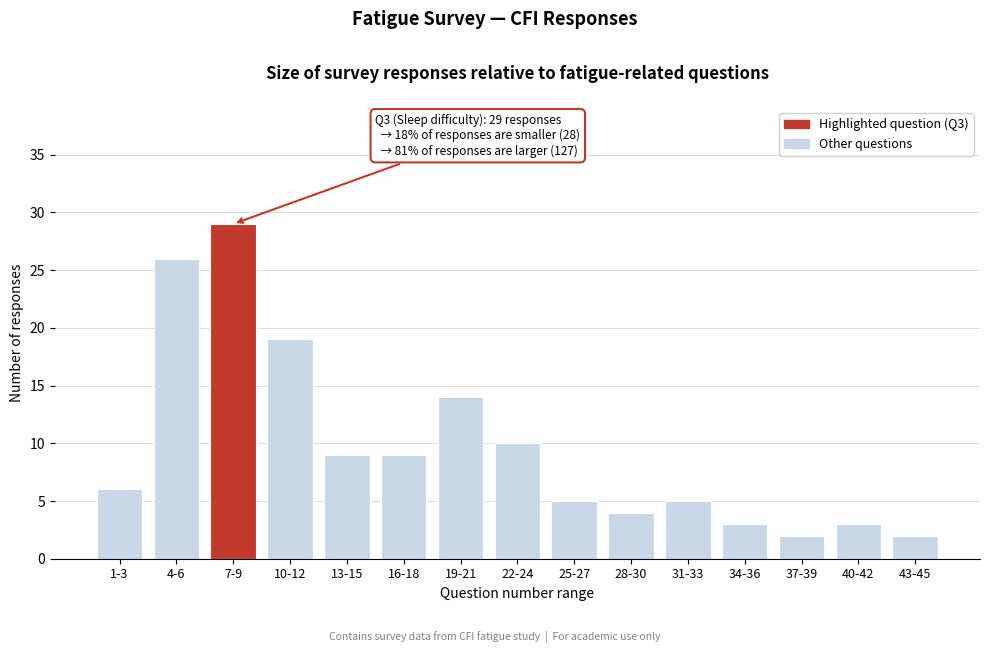

Reading left to right, list all the values displayed in this chart.

1-3=6	4-6=26	7-9=29	10-12=19	13-15=9	16-18=9	19-21=14	22-24=10	25-27=5	28-30=4	31-33=5	34-36=3	37-39=2	40-42=3	43-45=2